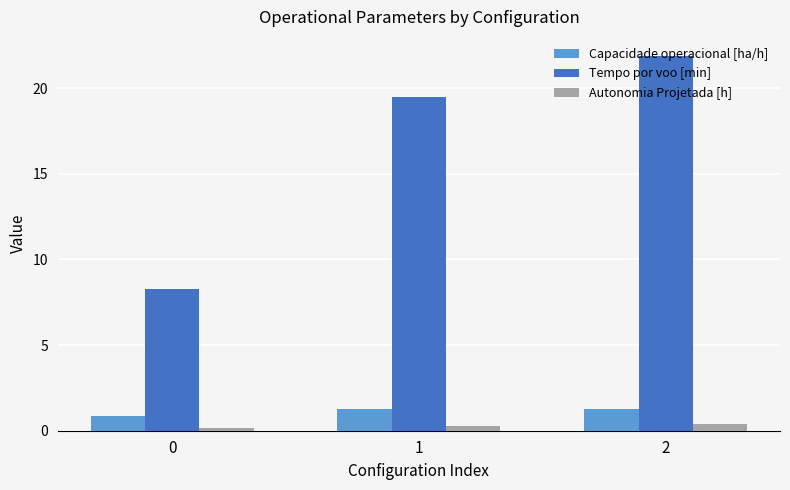

Which series has the largest range (max minus min)?

Tempo por voo [min]